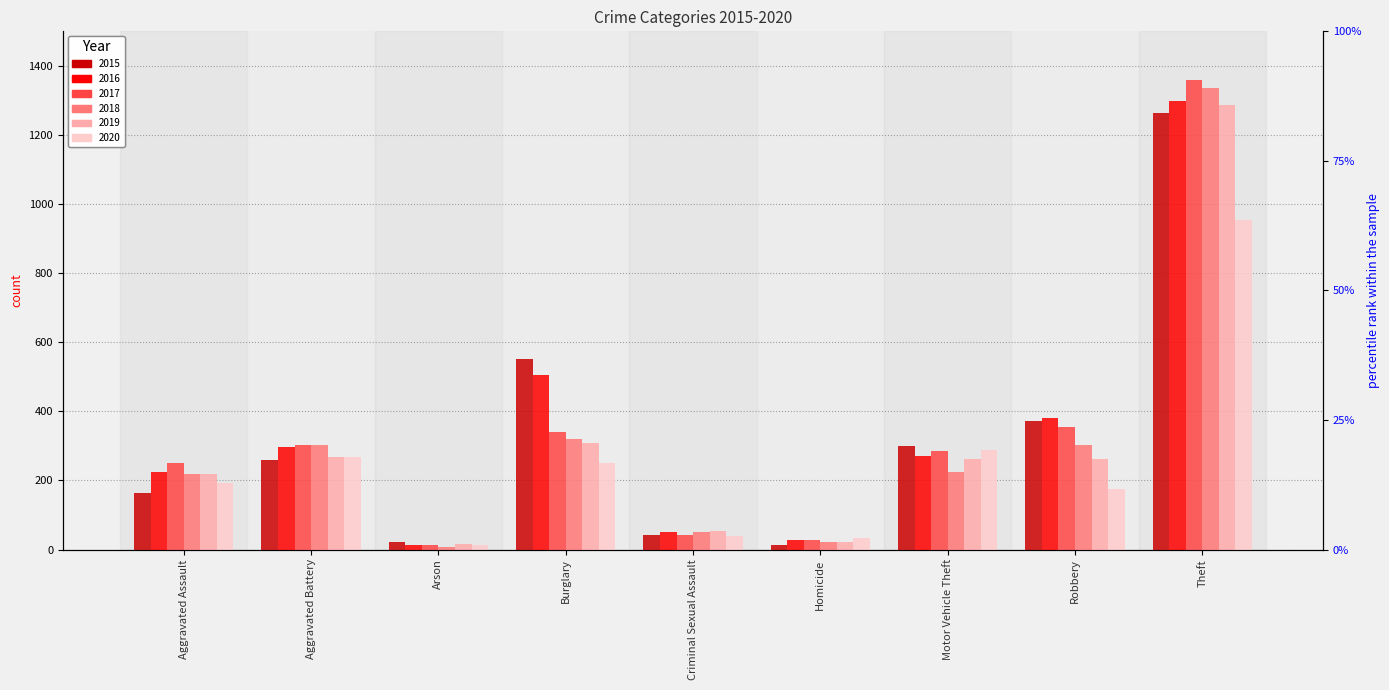

Which series changed the most between Motor Vehicle Theft and Robbery?

2020